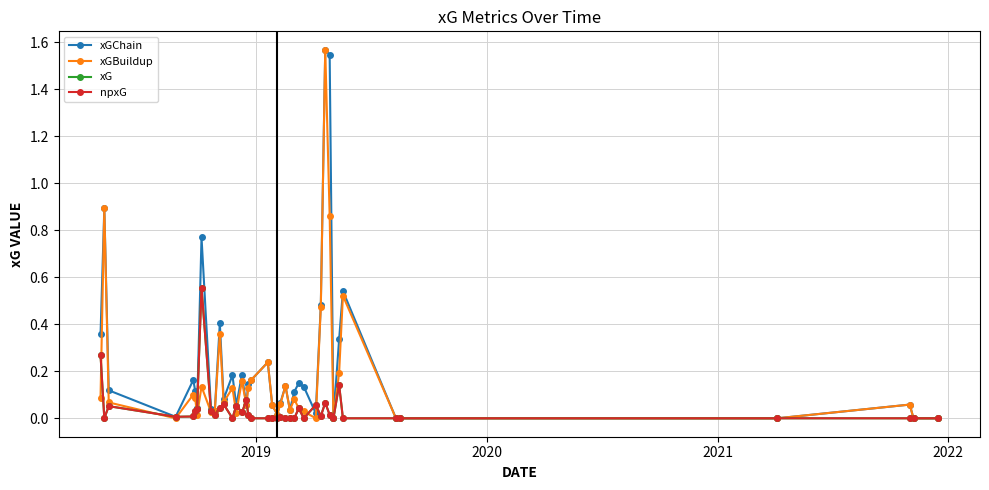

True or false: xG has more than 1 interior local peaks.

True